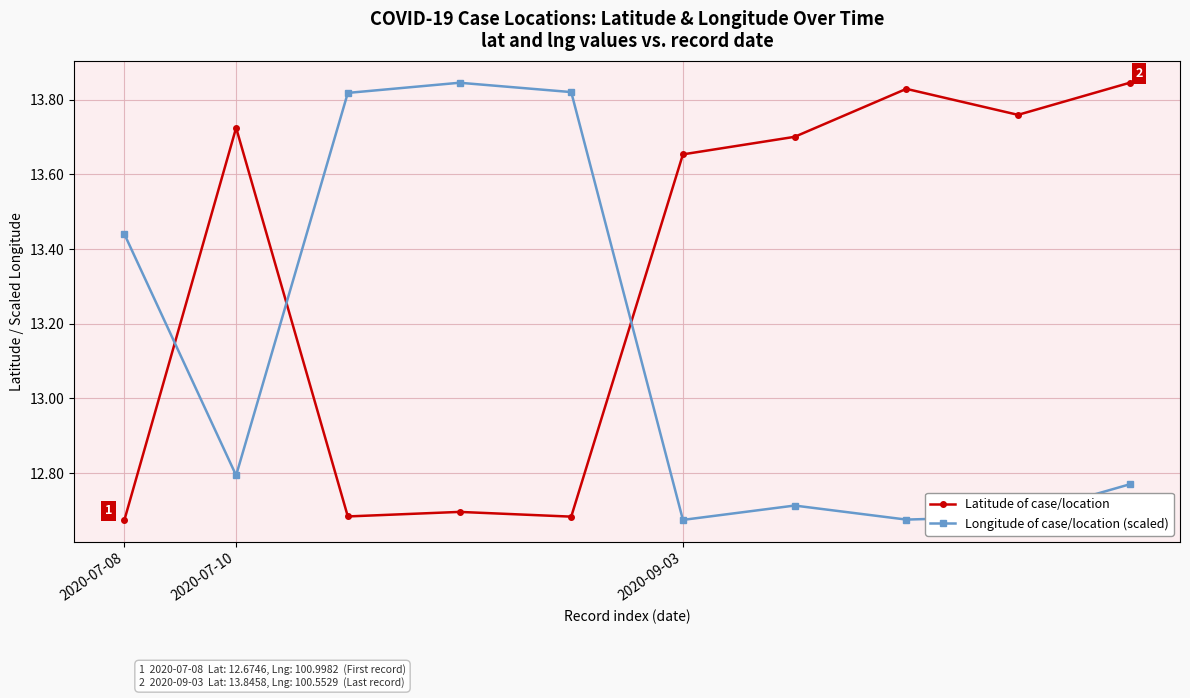

List the series in order of their overall mean, lowest first.

Longitude of case/location (scaled), Latitude of case/location